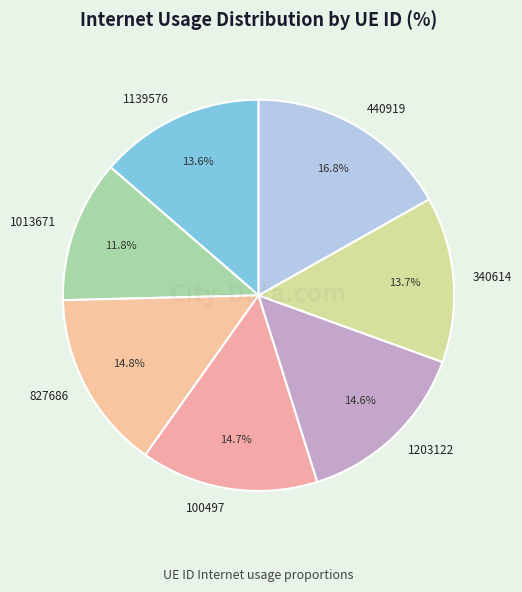

The 1013671 slice represents 1% of the pie. True or false?

False